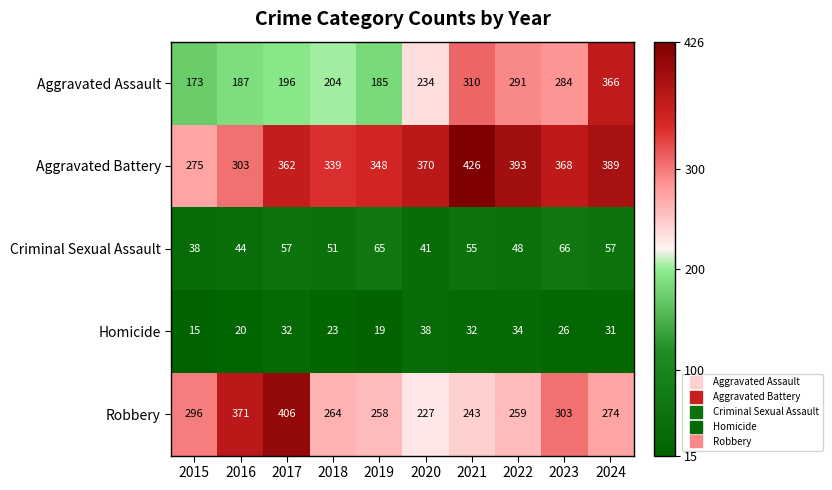

What is the approximate value of Robbery at 2021, to the nearest 10?

240